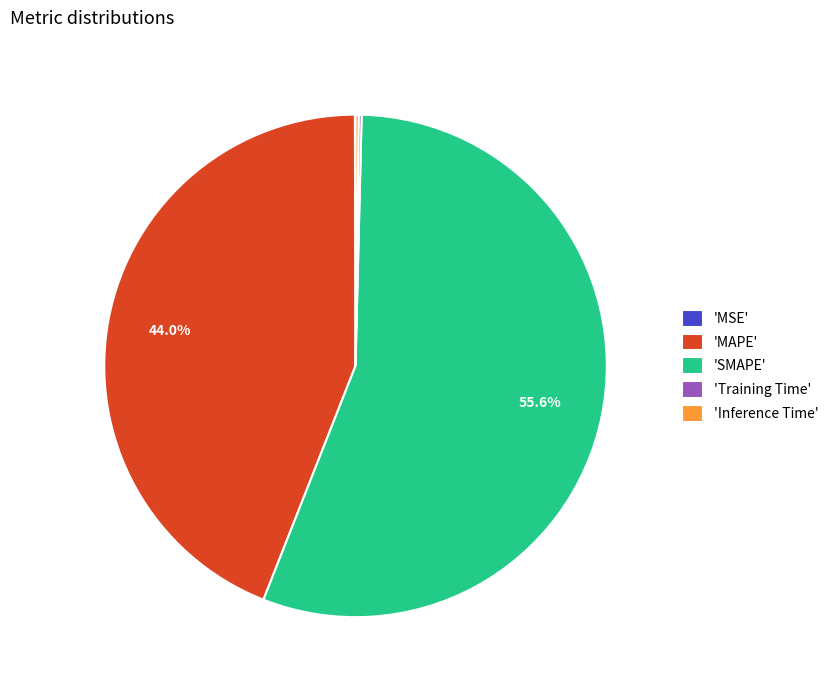

Does 'SMAPE' represent more than half of the total?

Yes